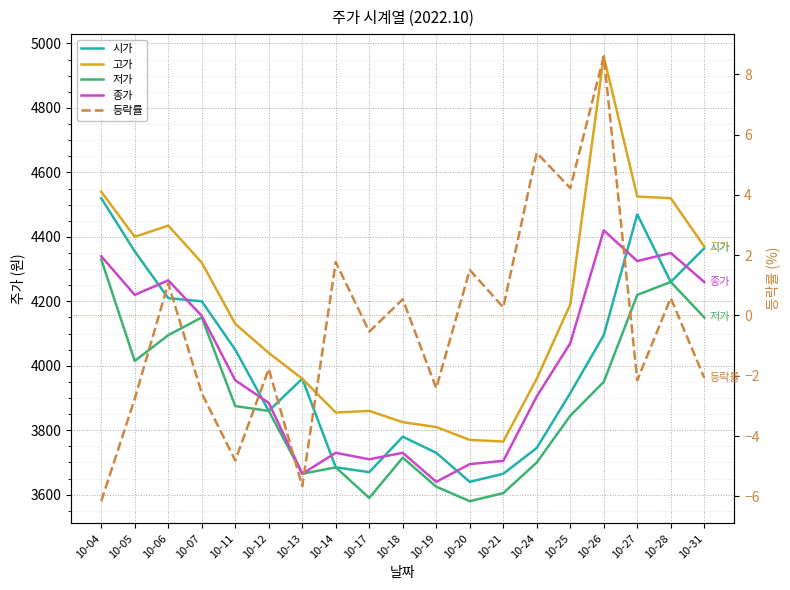

At which label does 종가 first exceed 3955?

10-04